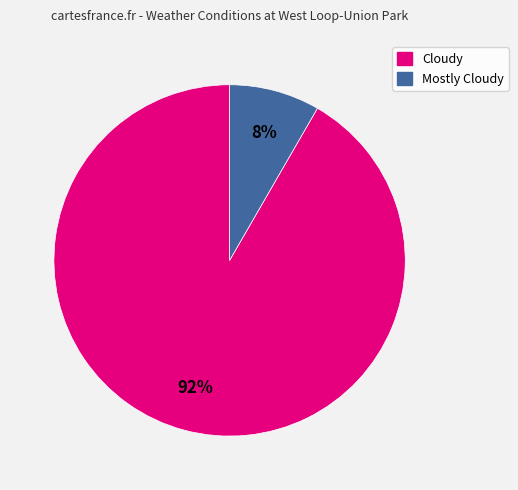

What percentage is the Cloudy slice, to the nearest percent?

92%